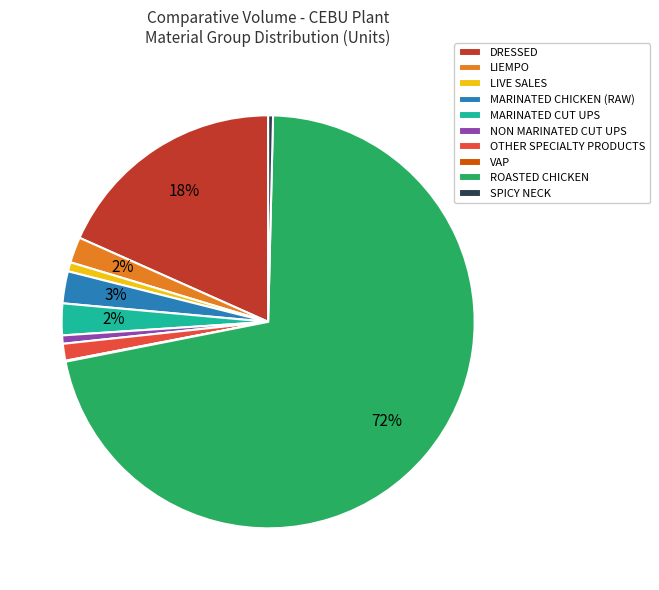

Between LIEMPO and ROASTED CHICKEN, which is larger?

ROASTED CHICKEN